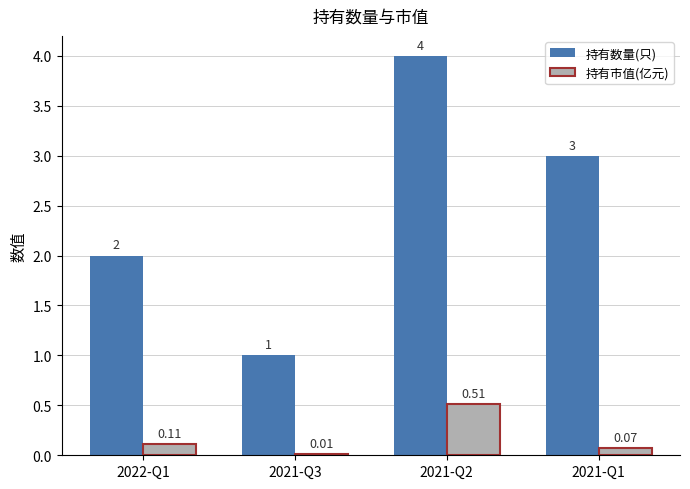

What is the sum of all 持有数量(只) values?

10.0